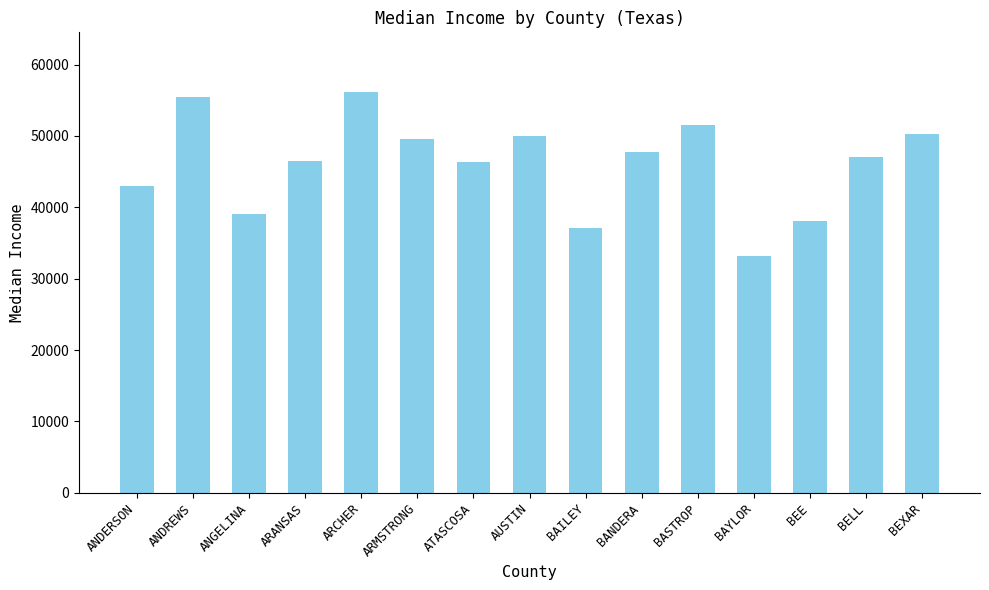

What is the change in value from ATASCOSA to BEXAR?

+4017